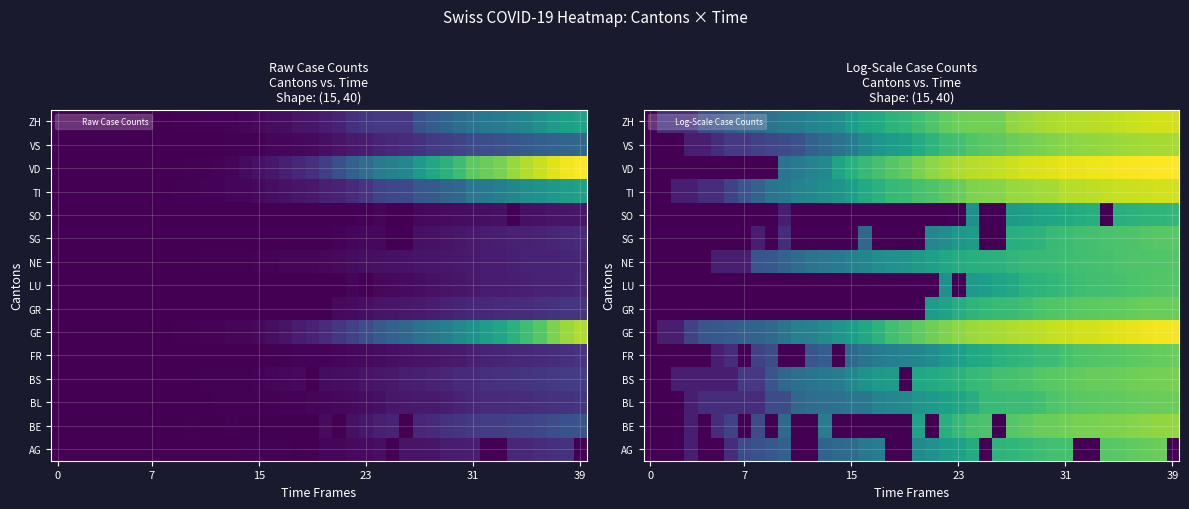

Which category has the highest value across all series?

39